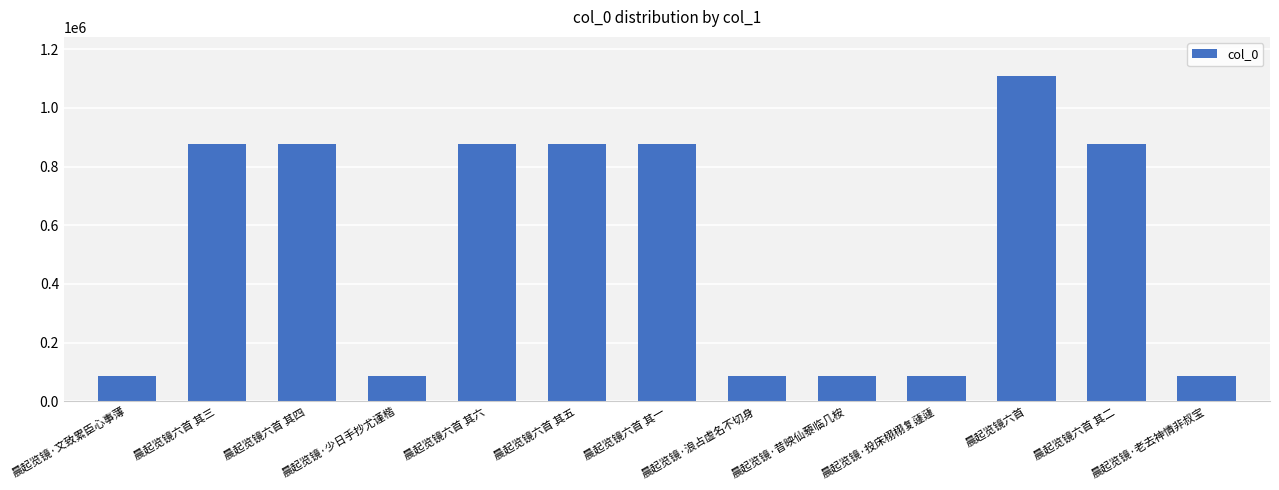

What is the difference between the maximum and minimum values?

1022287